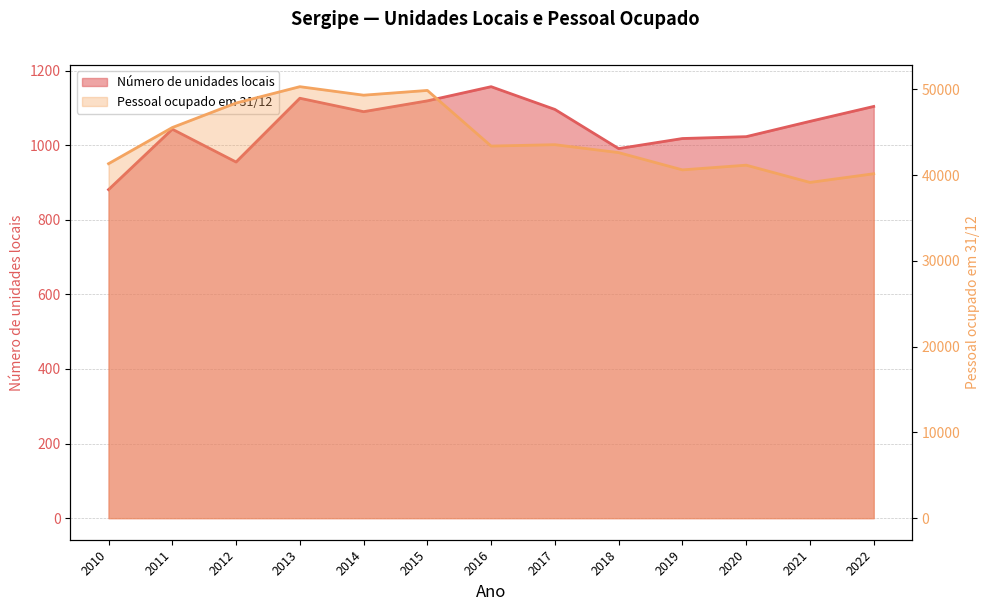

Is the value of Número de unidades locais at 2019 greater than the value of Pessoal ocupado em 31/12 at 2020?

No